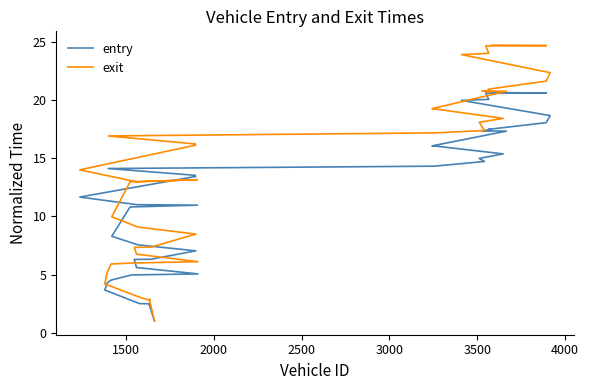

What is the minimum value for entry?

1.0